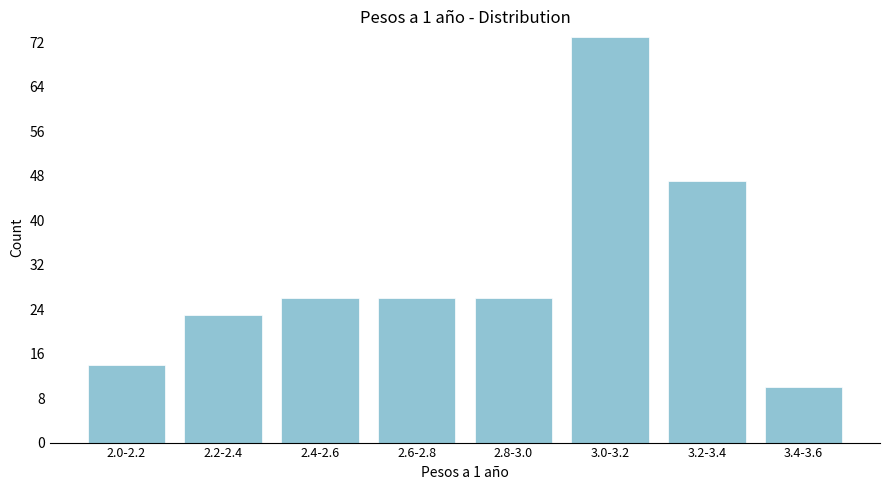

Reading left to right, what are all the values shown in this chart?

14	23	26	26	26	73	47	10